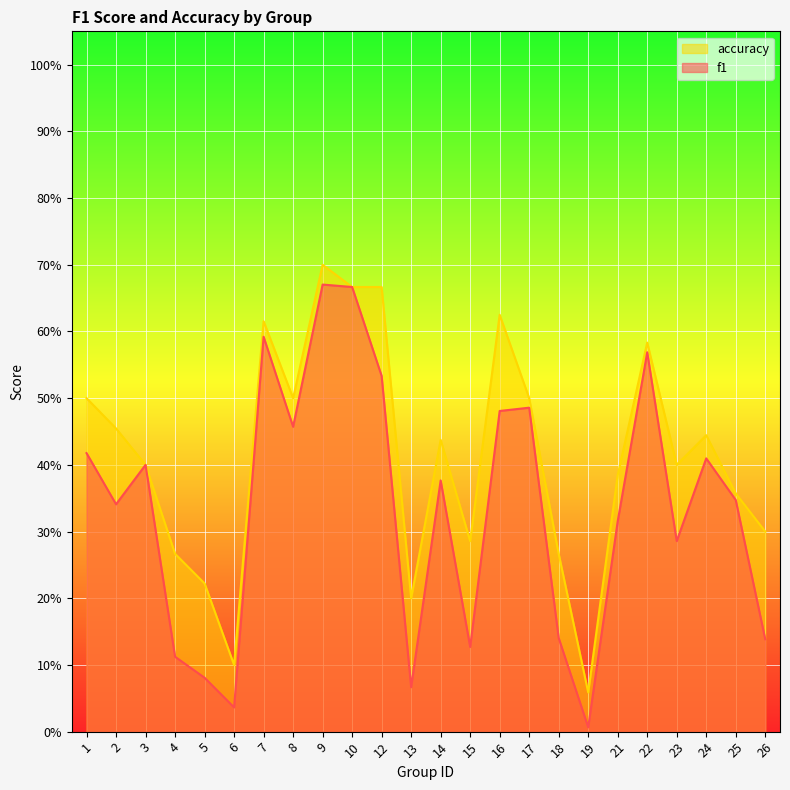

What is the average value of the accuracy series?

0.4